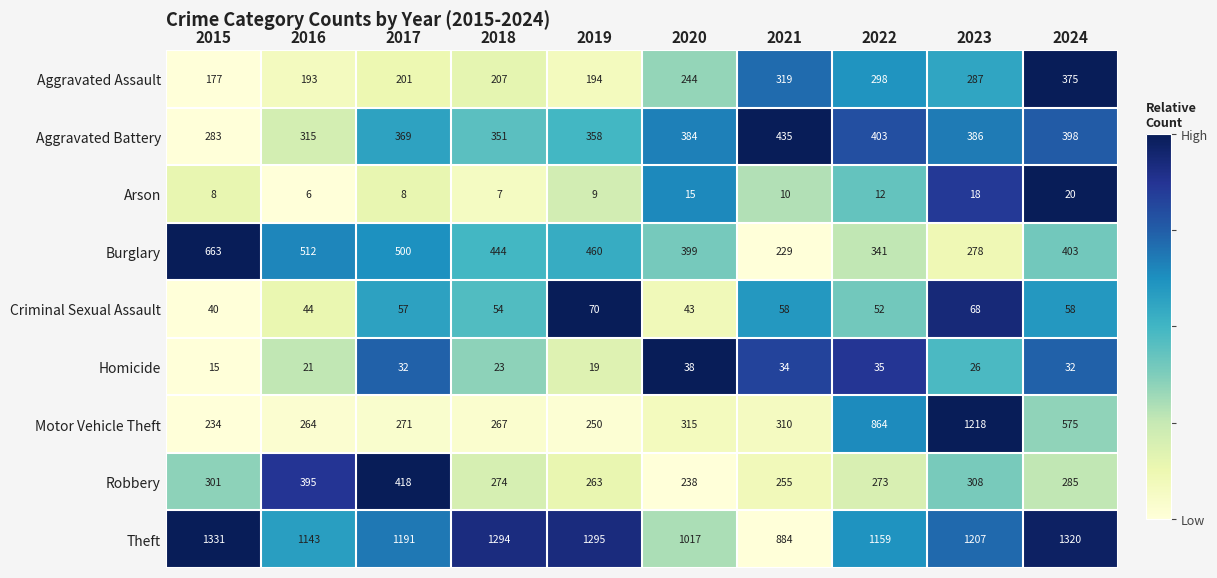

What is the average value of the Homicide series?

28